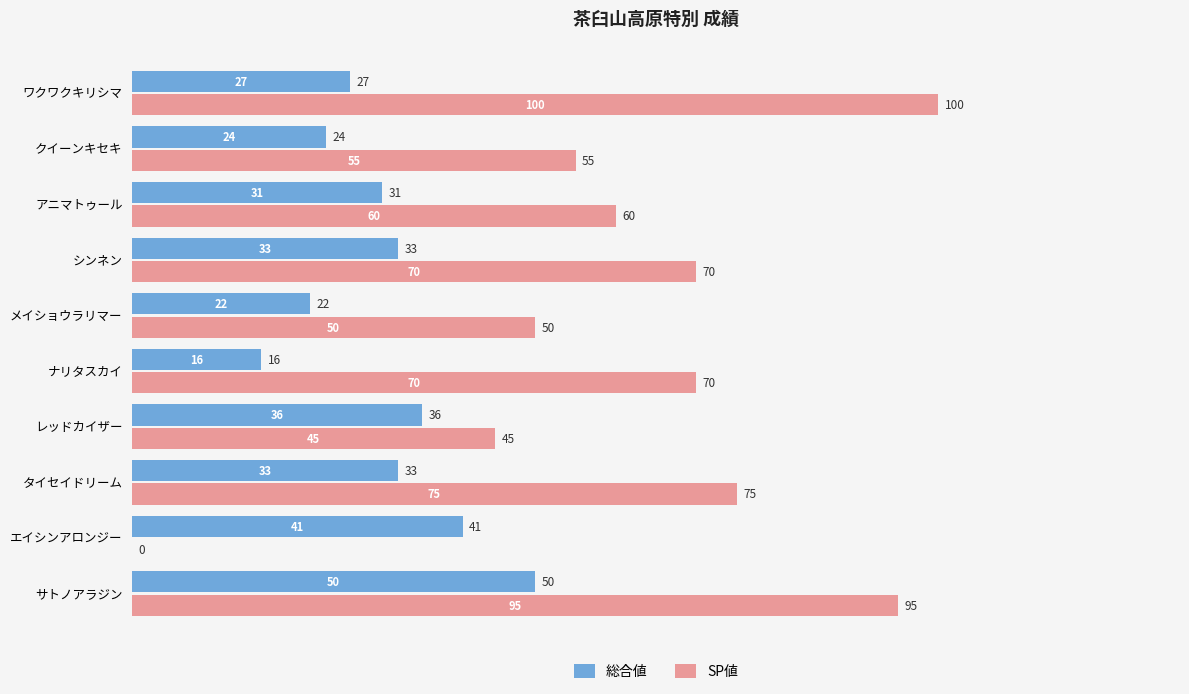

What is the sum of all SP値 values?

620